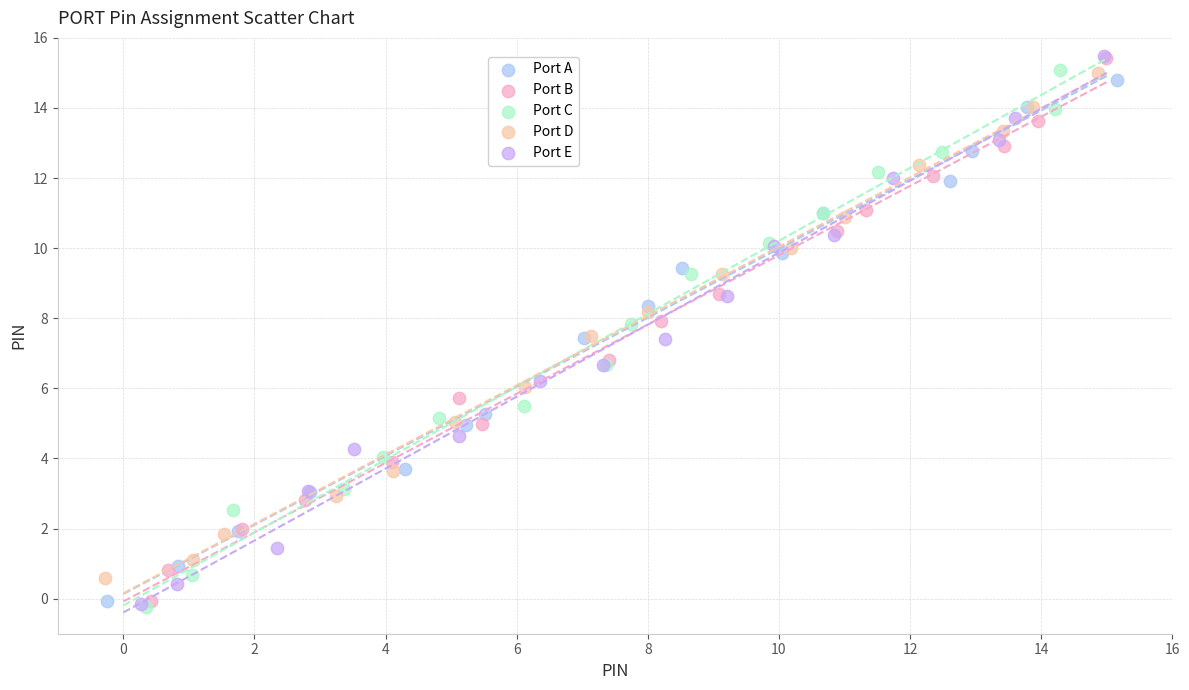

Which series has the largest Y range (max minus min)?

Port E